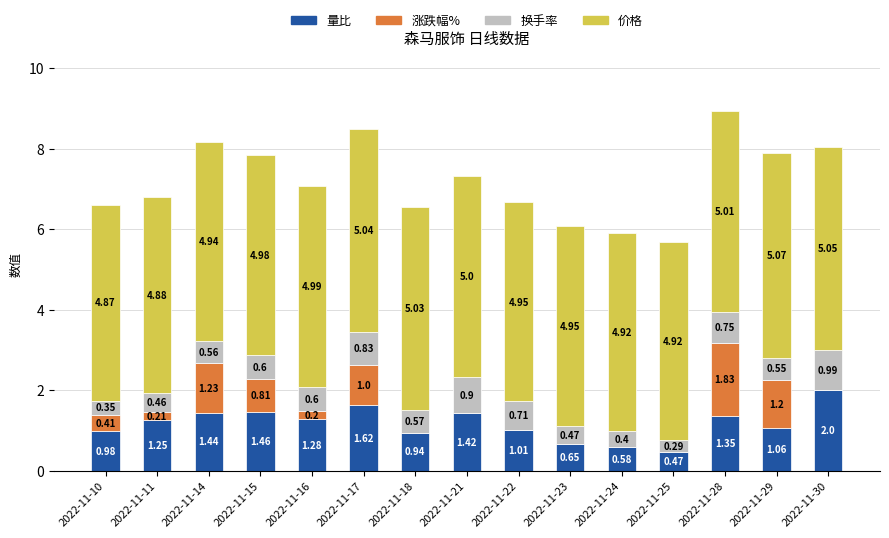

At which label is 量比 closest to 1?

2022-11-22